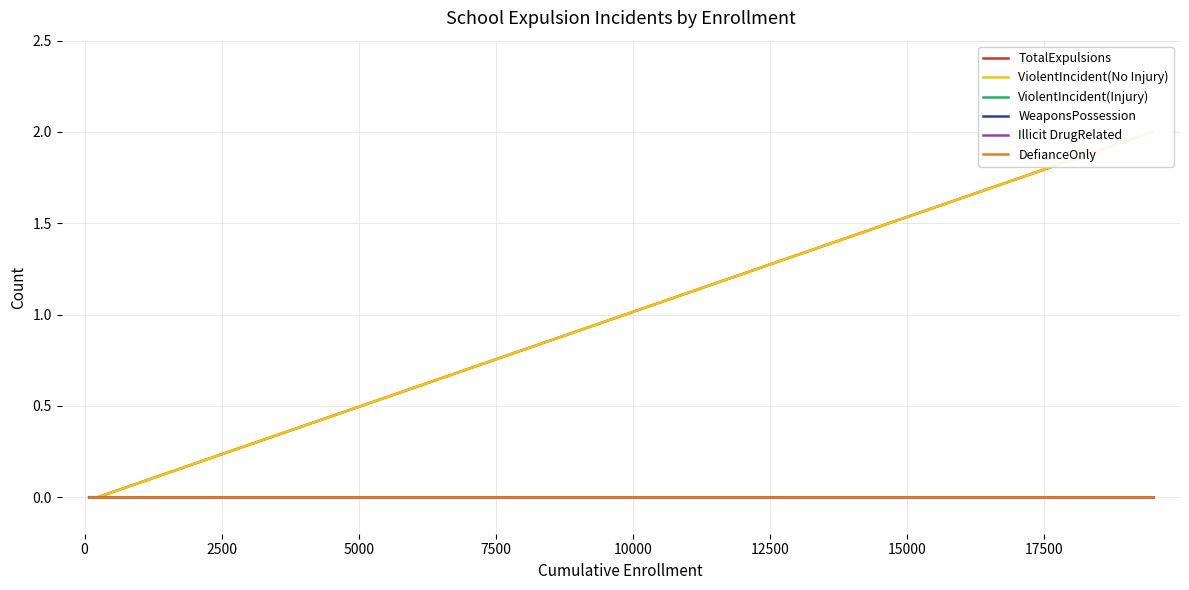

True or false: DefianceOnly and ViolentIncident(Injury) cross at least once.

False